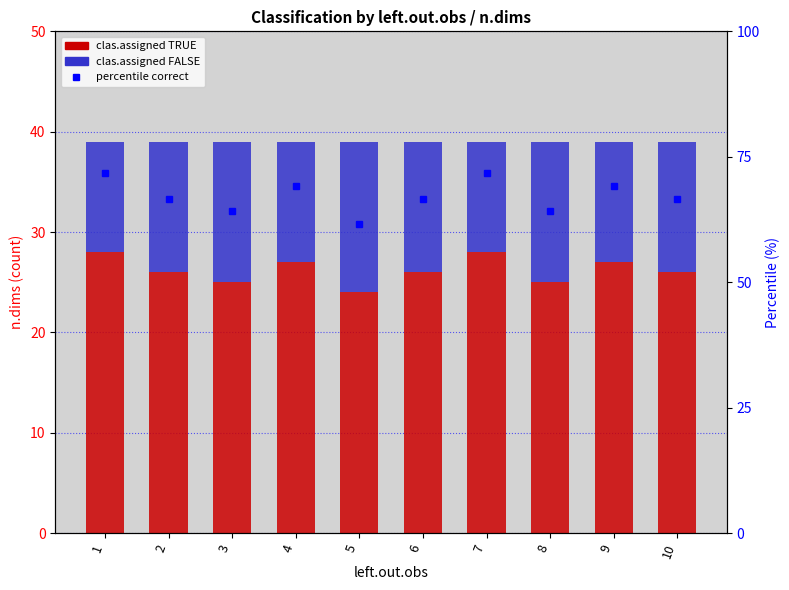

What is the average value of the percentile correct series?

67.2